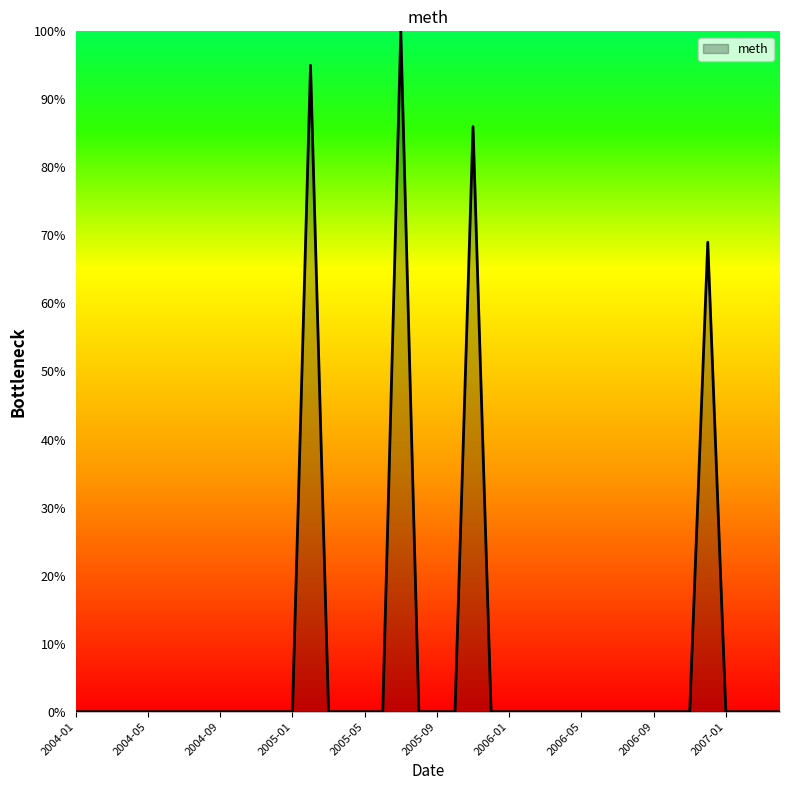

What is the difference between the maximum and minimum values?

100